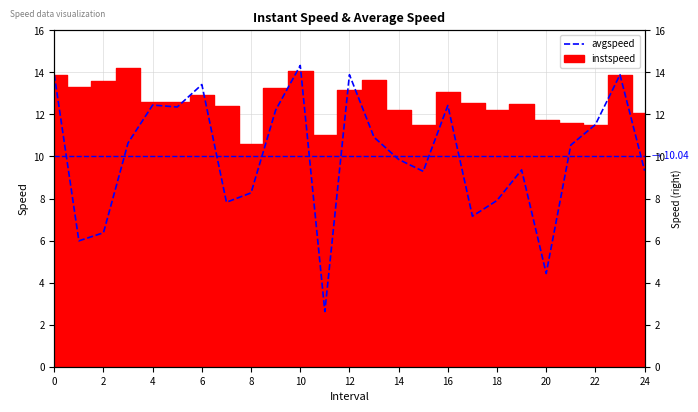

What is the smallest value displayed?

2.6